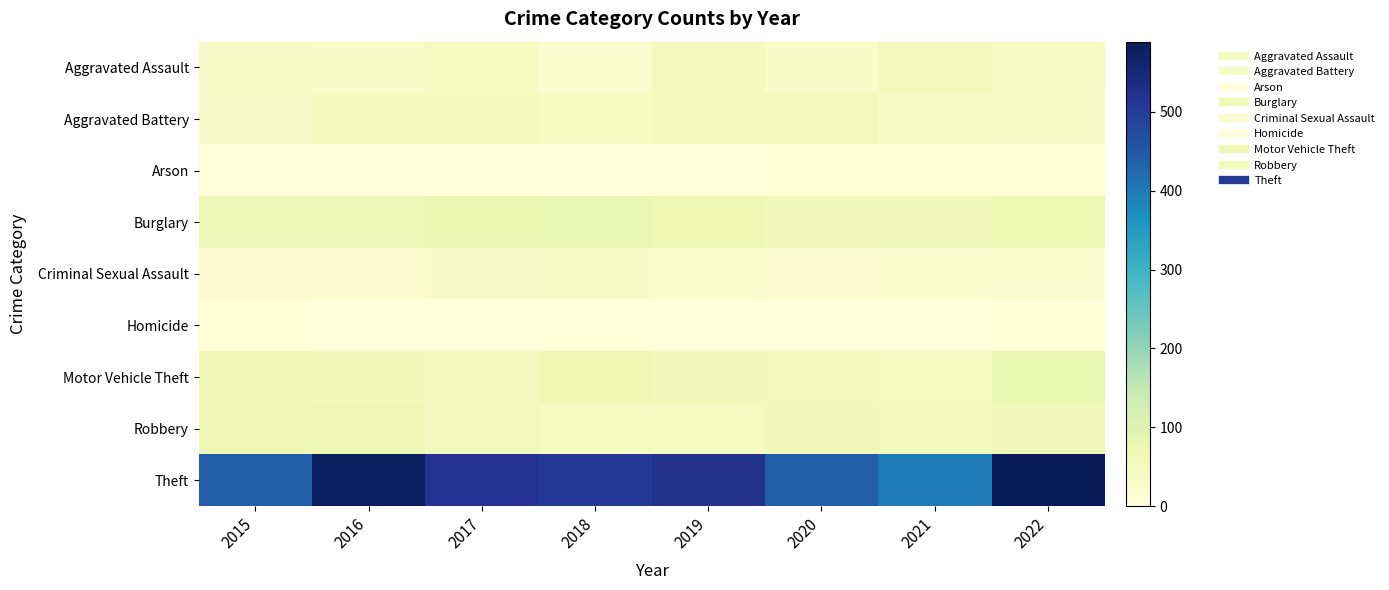

Reading left to right, extract all data points from this chart.

Aggravated Assault: 2015=33	2016=31	2017=45	2018=23	2019=47	2020=30	2021=53	2022=38
Aggravated Battery: 2015=27	2016=48	2017=50	2018=40	2019=49	2020=54	2021=35	2022=33
Arson: 2015=0	2016=1	2017=1	2018=1	2019=2	2020=3	2021=6	2022=4
Burglary: 2015=64	2016=63	2017=76	2018=82	2019=71	2020=59	2021=58	2022=72
Criminal Sexual Assault: 2015=18	2016=15	2017=26	2018=28	2019=21	2020=16	2021=20	2022=21
Homicide: 2015=8	2016=2	2017=2	2018=0	2019=0	2020=2	2021=2	2022=6
Motor Vehicle Theft: 2015=68	2016=61	2017=53	2018=70	2019=56	2020=54	2021=46	2022=80
Robbery: 2015=67	2016=69	2017=53	2018=46	2019=46	2020=59	2021=52	2022=57
Theft: 2015=443	2016=581	2017=517	2018=507	2019=524	2020=442	2021=399	2022=589